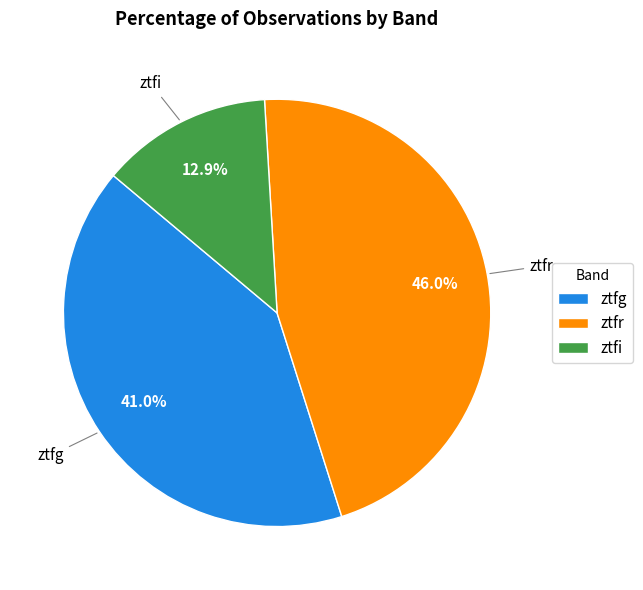

The ztfg slice represents 41% of the pie. True or false?

True